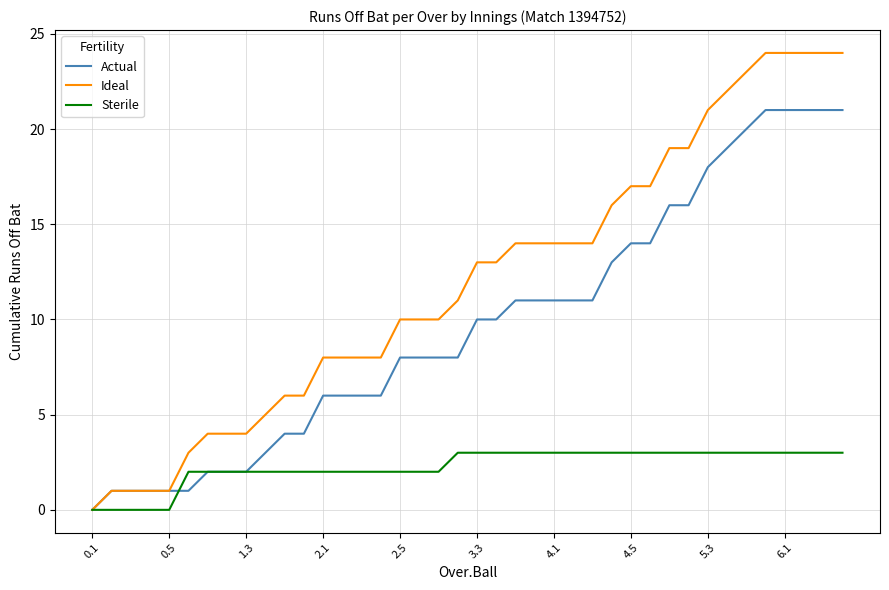

Does the chart display data point markers on the line(s)?

No